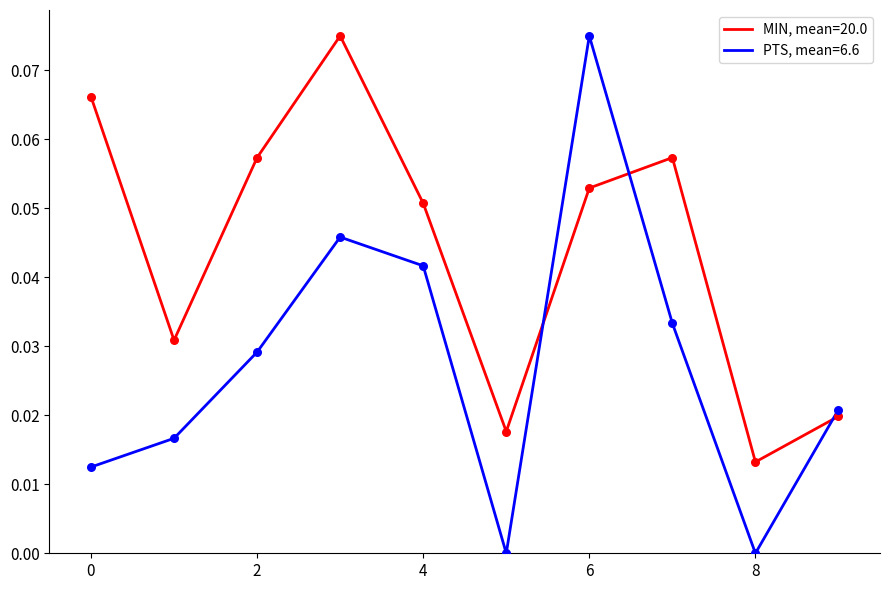

Which series has the largest total across all categories?

MIN, mean=20.0